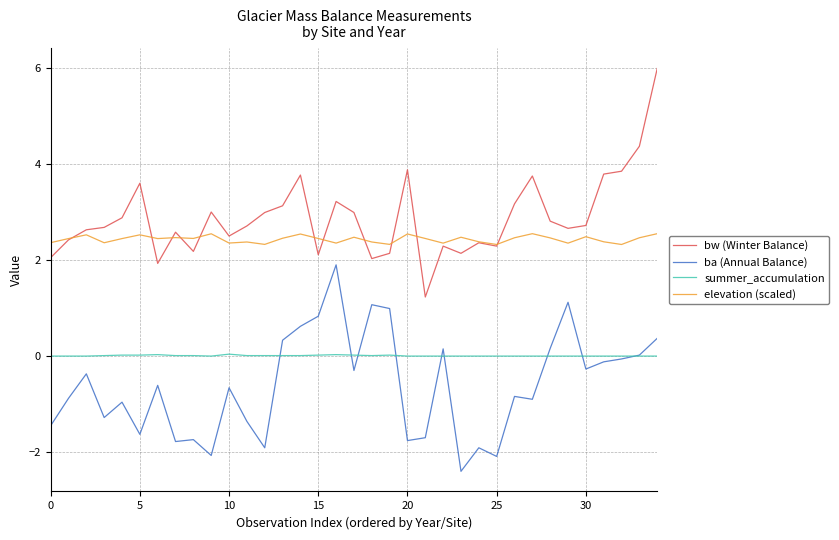

Count the number of data series in this chart.

4